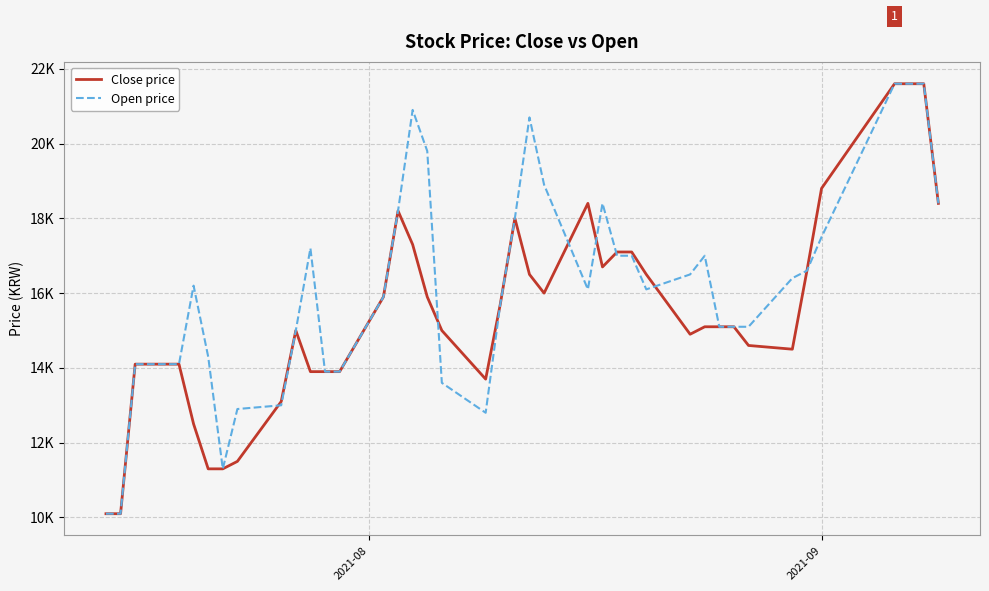

What are all the series names shown in the legend?

Close price, Open price